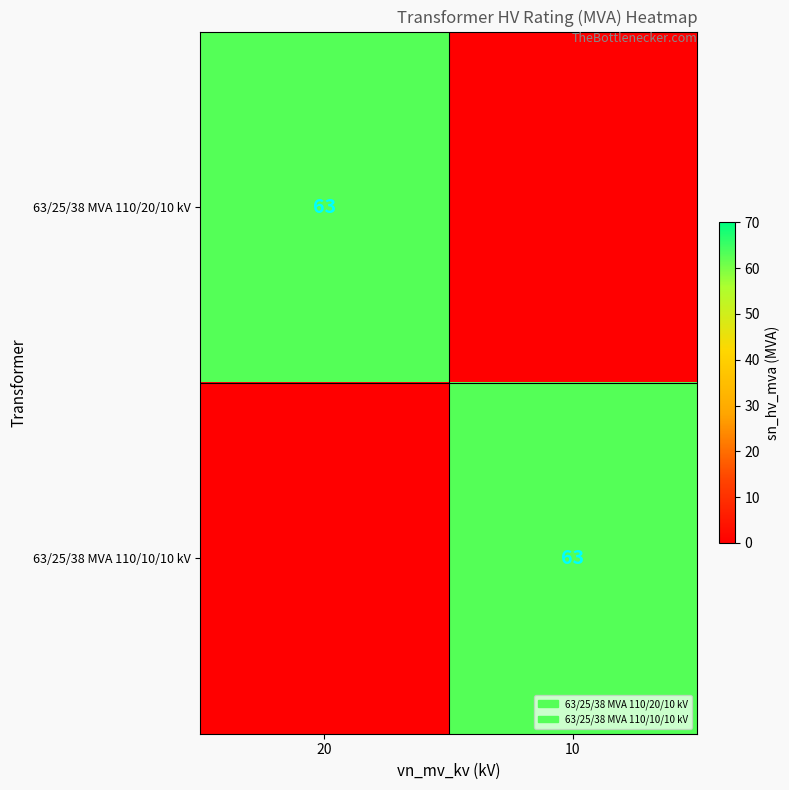

What is the spread (max minus min) of values at 10?

63